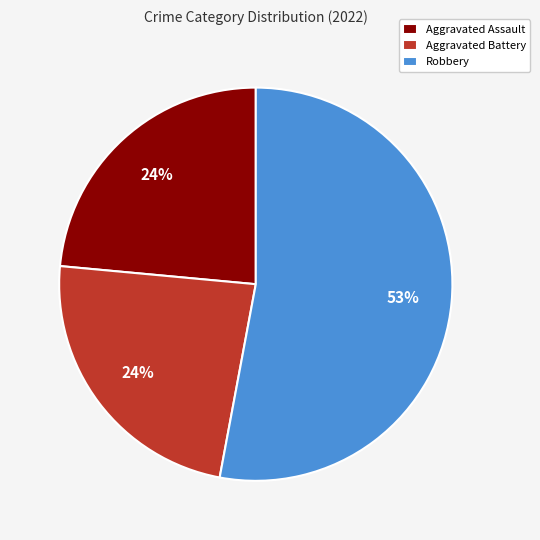

Does any single category account for the majority?

Yes